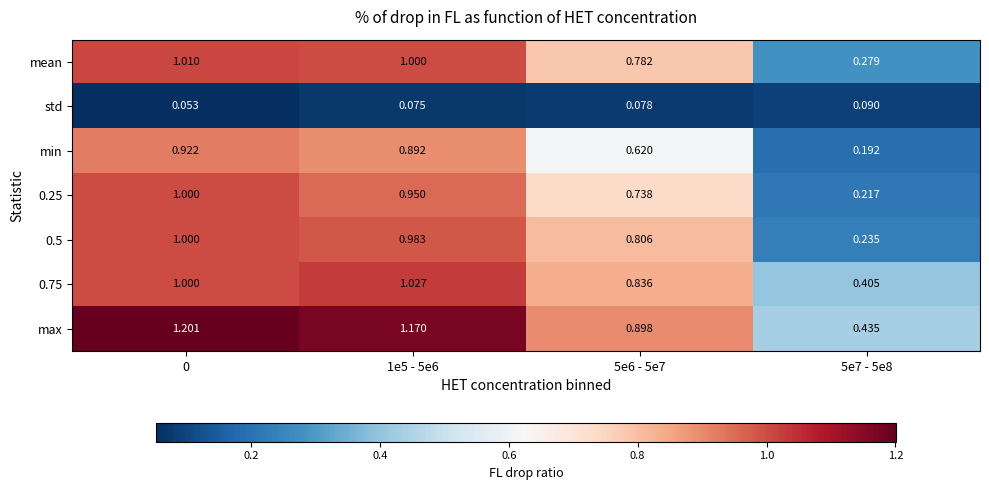

Which series has the largest total across all categories?

max